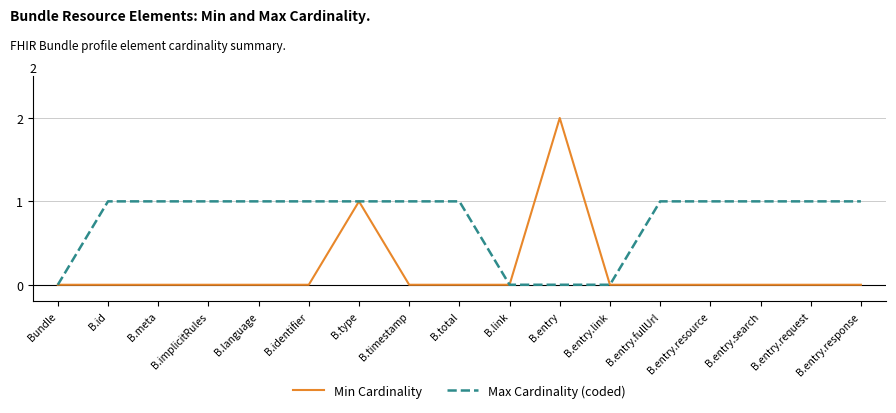

Which series has the largest range (max minus min)?

Min Cardinality